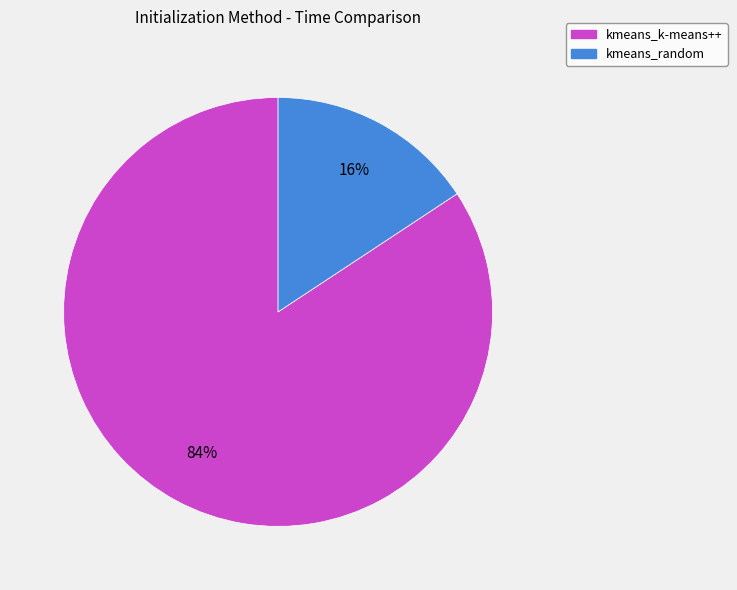

What is the majority slice?

kmeans_k-means++